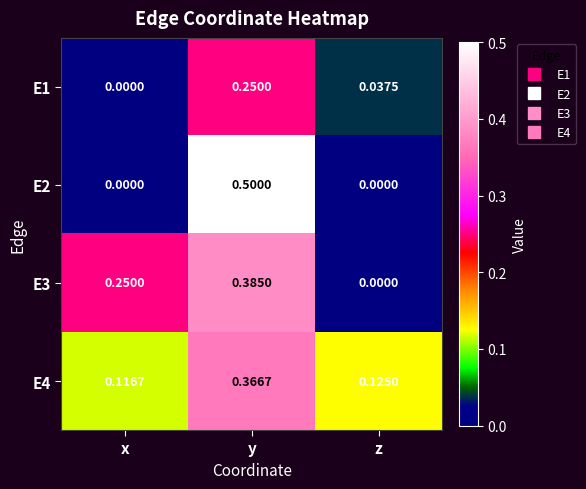

Which label corresponds to the largest value in the chart?

y